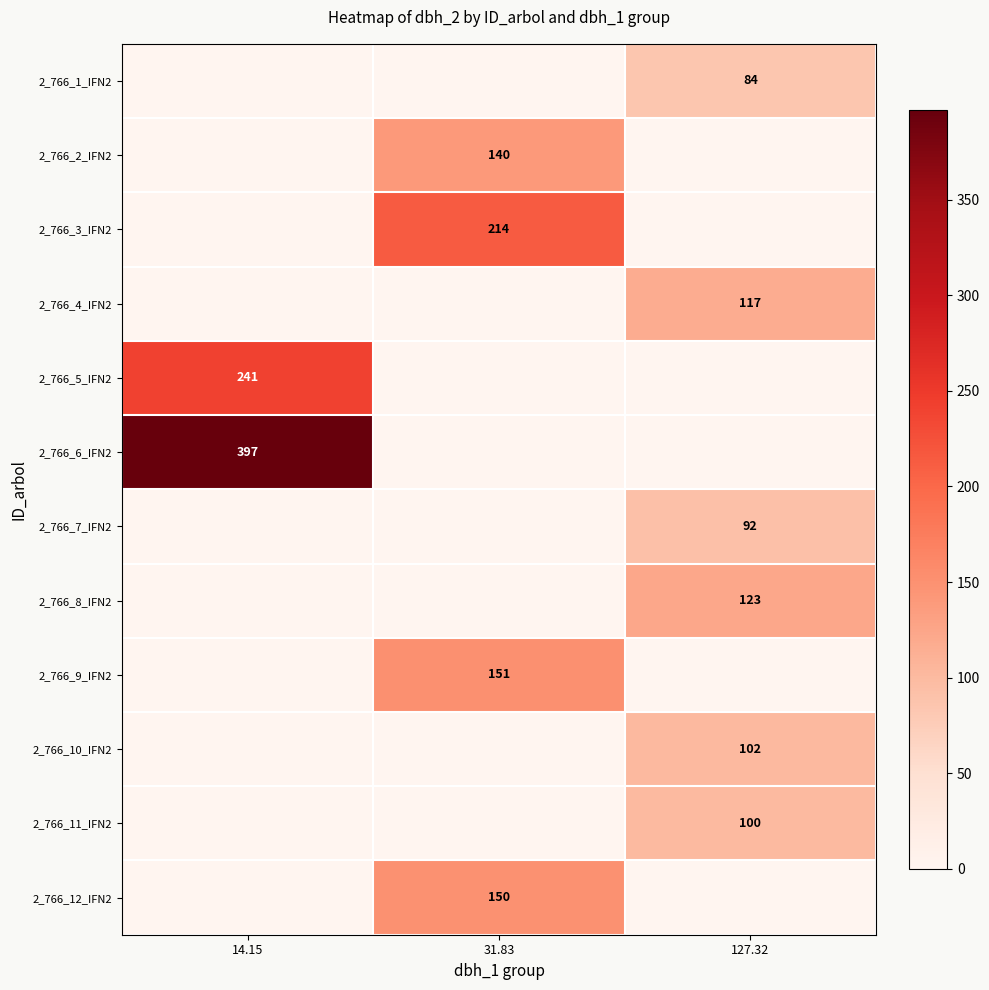

The value of 2_766_4_IFN2 at 127.32 is 117. True or false?

True